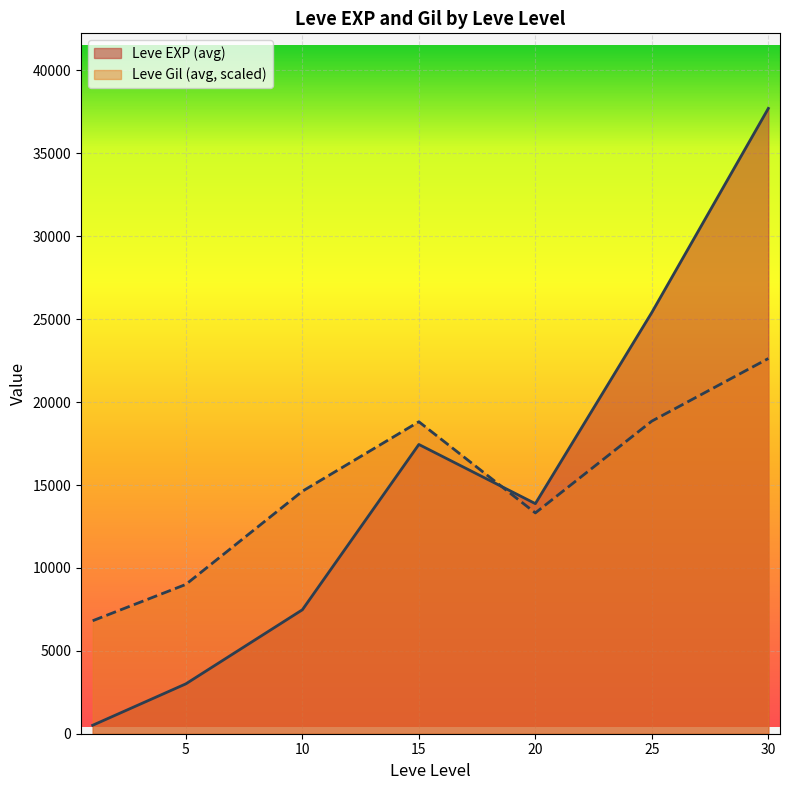

At which label is Leve Gil closest to 318?

25